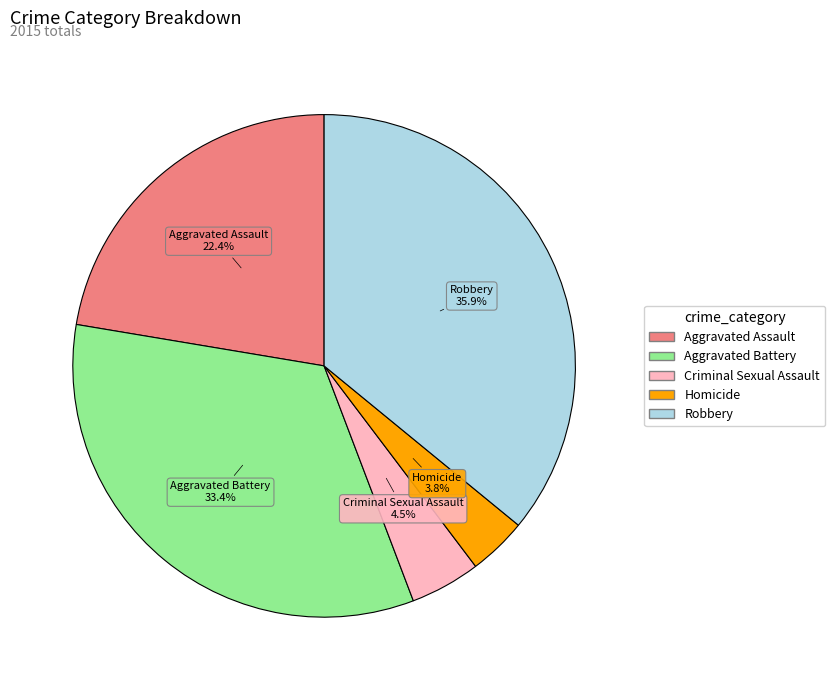

True or false: Robbery accounts for 27% of the total.

False